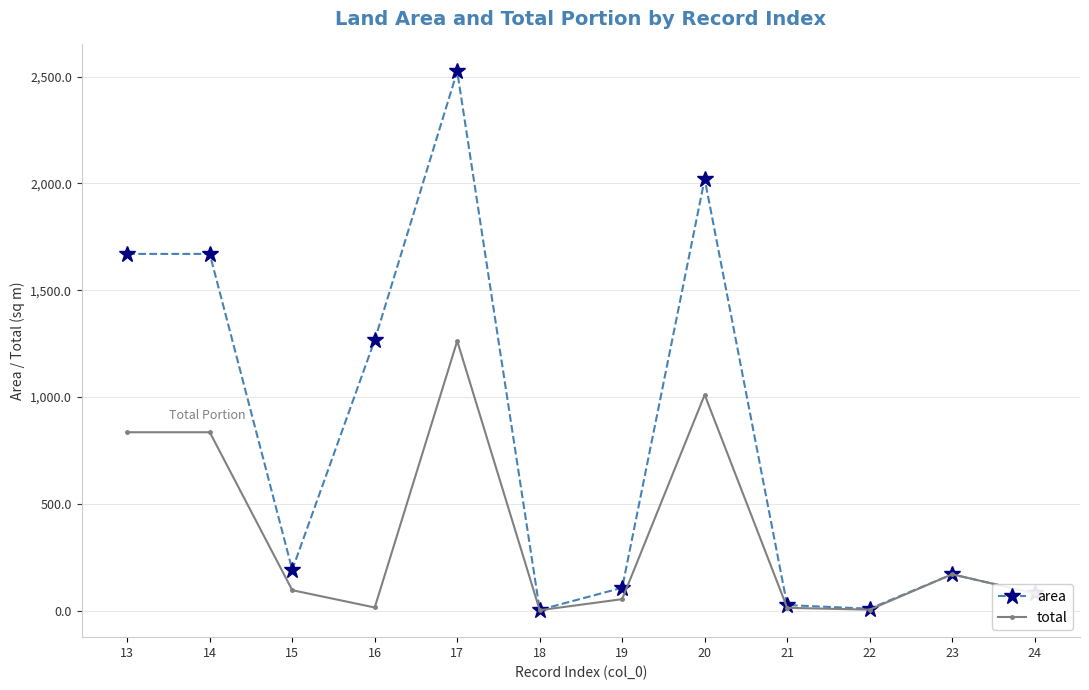

At which label does total first exceed 95?

13